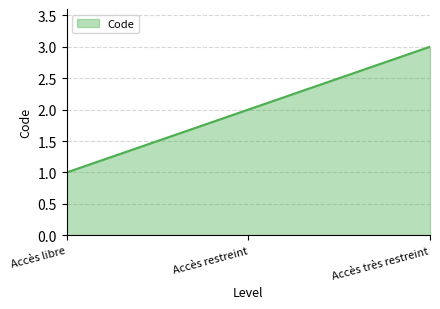

Approximately how many times larger is the value at Accès très restreint compared to Accès libre?

3.0